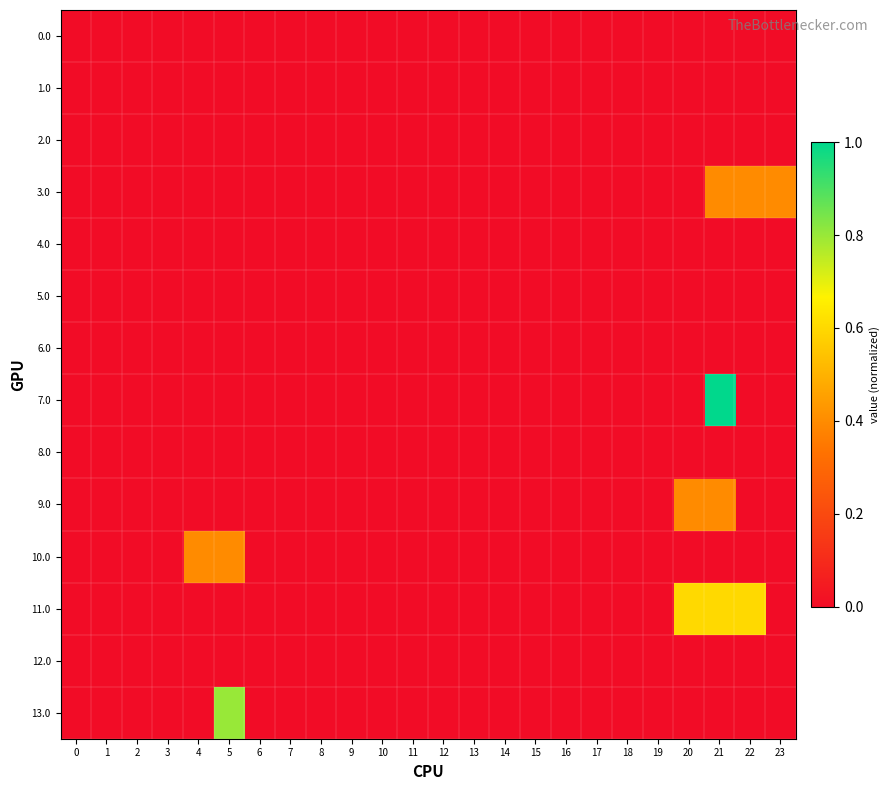

Reading left to right, transcribe all the data shown in this chart.

0.0: 0=0.0	1=0.0	2=0.0	3=0.0	4=0.0	5=0.0	6=0.0	7=0.0	8=0.0	9=0.0	10=0.0	11=0.0	12=0.0	13=0.0	14=0.0	15=0.0	16=0.0	17=0.0	18=0.0	19=0.0	20=0.0	21=0.0	22=0.0	23=0.0
1.0: 0=0.0	1=0.0	2=0.0	3=0.0	4=0.0	5=0.0	6=0.0	7=0.0	8=0.0	9=0.0	10=0.0	11=0.0	12=0.0	13=0.0	14=0.0	15=0.0	16=0.0	17=0.0	18=0.0	19=0.0	20=0.0	21=0.0	22=0.0	23=0.0
2.0: 0=0.0	1=0.0	2=0.0	3=0.0	4=0.0	5=0.0	6=0.0	7=0.0	8=0.0	9=0.0	10=0.0	11=0.0	12=0.0	13=0.0	14=0.0	15=0.0	16=0.0	17=0.0	18=0.0	19=0.0	20=0.0	21=0.0	22=0.0	23=0.0
3.0: 0=0.0	1=0.0	2=0.0	3=0.0	4=0.0	5=0.0	6=0.0	7=0.0	8=0.0	9=0.0	10=0.0	11=0.0	12=0.0	13=0.0	14=0.0	15=0.0	16=0.0	17=0.0	18=0.0	19=0.0	20=0.0	21=0.4	22=0.4	23=0.4
4.0: 0=0.0	1=0.0	2=0.0	3=0.0	4=0.0	5=0.0	6=0.0	7=0.0	8=0.0	9=0.0	10=0.0	11=0.0	12=0.0	13=0.0	14=0.0	15=0.0	16=0.0	17=0.0	18=0.0	19=0.0	20=0.0	21=0.0	22=0.0	23=0.0
5.0: 0=0.0	1=0.0	2=0.0	3=0.0	4=0.0	5=0.0	6=0.0	7=0.0	8=0.0	9=0.0	10=0.0	11=0.0	12=0.0	13=0.0	14=0.0	15=0.0	16=0.0	17=0.0	18=0.0	19=0.0	20=0.0	21=0.0	22=0.0	23=0.0
6.0: 0=0.0	1=0.0	2=0.0	3=0.0	4=0.0	5=0.0	6=0.0	7=0.0	8=0.0	9=0.0	10=0.0	11=0.0	12=0.0	13=0.0	14=0.0	15=0.0	16=0.0	17=0.0	18=0.0	19=0.0	20=0.0	21=0.0	22=0.0	23=0.0
7.0: 0=0.0	1=0.0	2=0.0	3=0.0	4=0.0	5=0.0	6=0.0	7=0.0	8=0.0	9=0.0	10=0.0	11=0.0	12=0.0	13=0.0	14=0.0	15=0.0	16=0.0	17=0.0	18=0.0	19=0.0	20=0.0	21=1.0	22=0.0	23=0.0
8.0: 0=0.0	1=0.0	2=0.0	3=0.0	4=0.0	5=0.0	6=0.0	7=0.0	8=0.0	9=0.0	10=0.0	11=0.0	12=0.0	13=0.0	14=0.0	15=0.0	16=0.0	17=0.0	18=0.0	19=0.0	20=0.0	21=0.0	22=0.0	23=0.0
9.0: 0=0.0	1=0.0	2=0.0	3=0.0	4=0.0	5=0.0	6=0.0	7=0.0	8=0.0	9=0.0	10=0.0	11=0.0	12=0.0	13=0.0	14=0.0	15=0.0	16=0.0	17=0.0	18=0.0	19=0.0	20=0.4	21=0.4	22=0.0	23=0.0
10.0: 0=0.0	1=0.0	2=0.0	3=0.0	4=0.4	5=0.4	6=0.0	7=0.0	8=0.0	9=0.0	10=0.0	11=0.0	12=0.0	13=0.0	14=0.0	15=0.0	16=0.0	17=0.0	18=0.0	19=0.0	20=0.0	21=0.0	22=0.0	23=0.0
11.0: 0=0.0	1=0.0	2=0.0	3=0.0	4=0.0	5=0.0	6=0.0	7=0.0	8=0.0	9=0.0	10=0.0	11=0.0	12=0.0	13=0.0	14=0.0	15=0.0	16=0.0	17=0.0	18=0.0	19=0.0	20=0.6	21=0.6	22=0.6	23=0.0
12.0: 0=0.0	1=0.0	2=0.0	3=0.0	4=0.0	5=0.0	6=0.0	7=0.0	8=0.0	9=0.0	10=0.0	11=0.0	12=0.0	13=0.0	14=0.0	15=0.0	16=0.0	17=0.0	18=0.0	19=0.0	20=0.0	21=0.0	22=0.0	23=0.0
13.0: 0=0.0	1=0.0	2=0.0	3=0.0	4=0.0	5=0.8	6=0.0	7=0.0	8=0.0	9=0.0	10=0.0	11=0.0	12=0.0	13=0.0	14=0.0	15=0.0	16=0.0	17=0.0	18=0.0	19=0.0	20=0.0	21=0.0	22=0.0	23=0.0